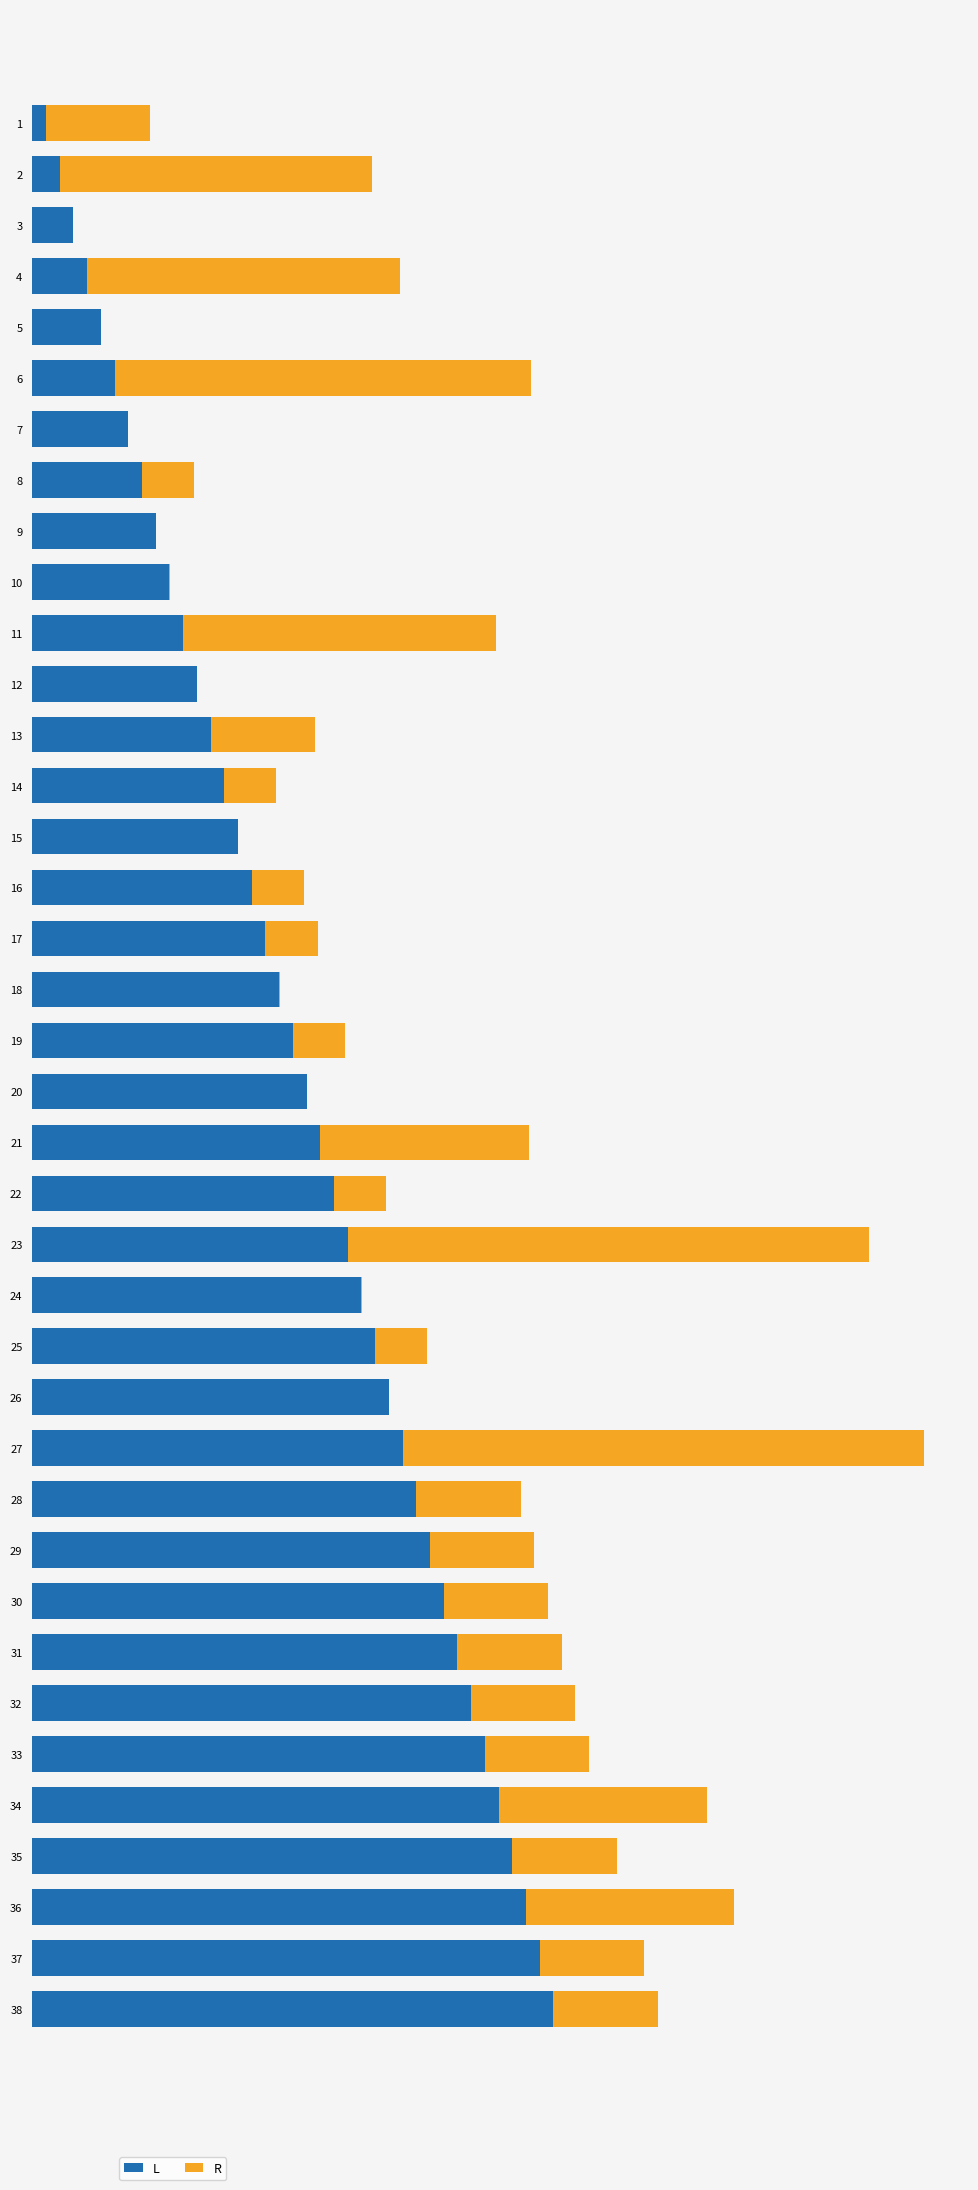

What is the value of the R bar at the 4th from the left?

30.0